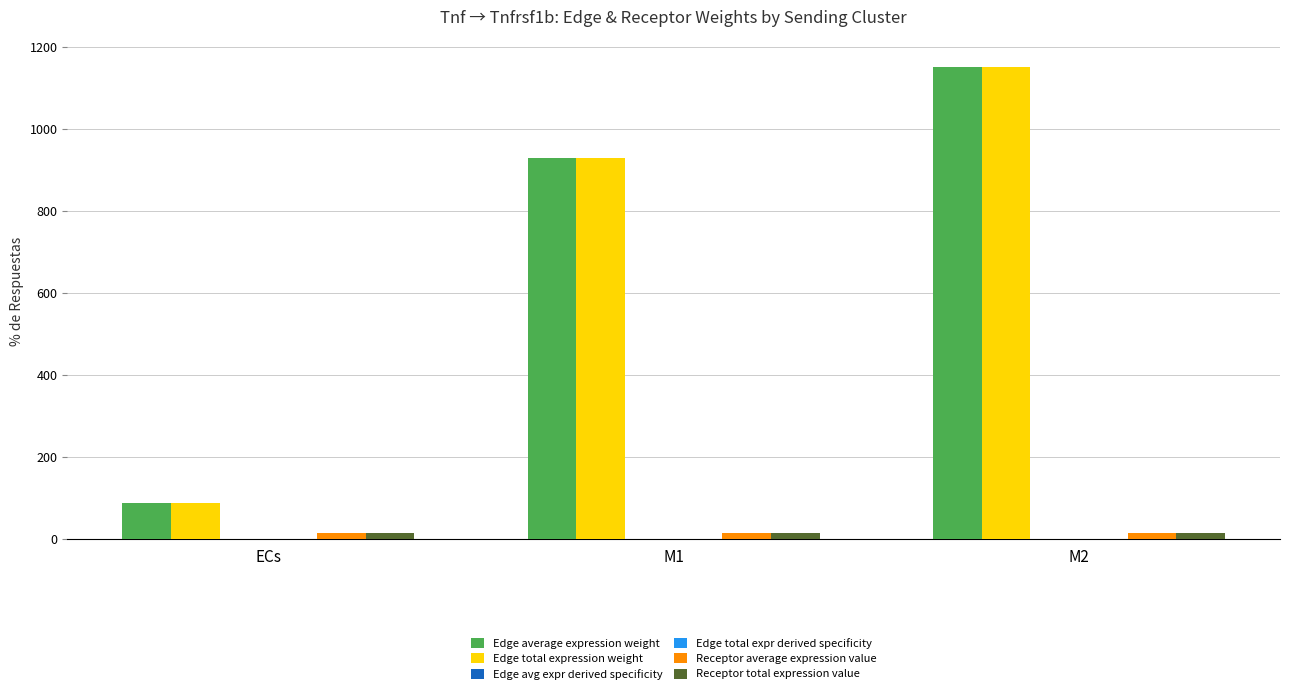

What is the maximum value shown in the chart?

1151.1